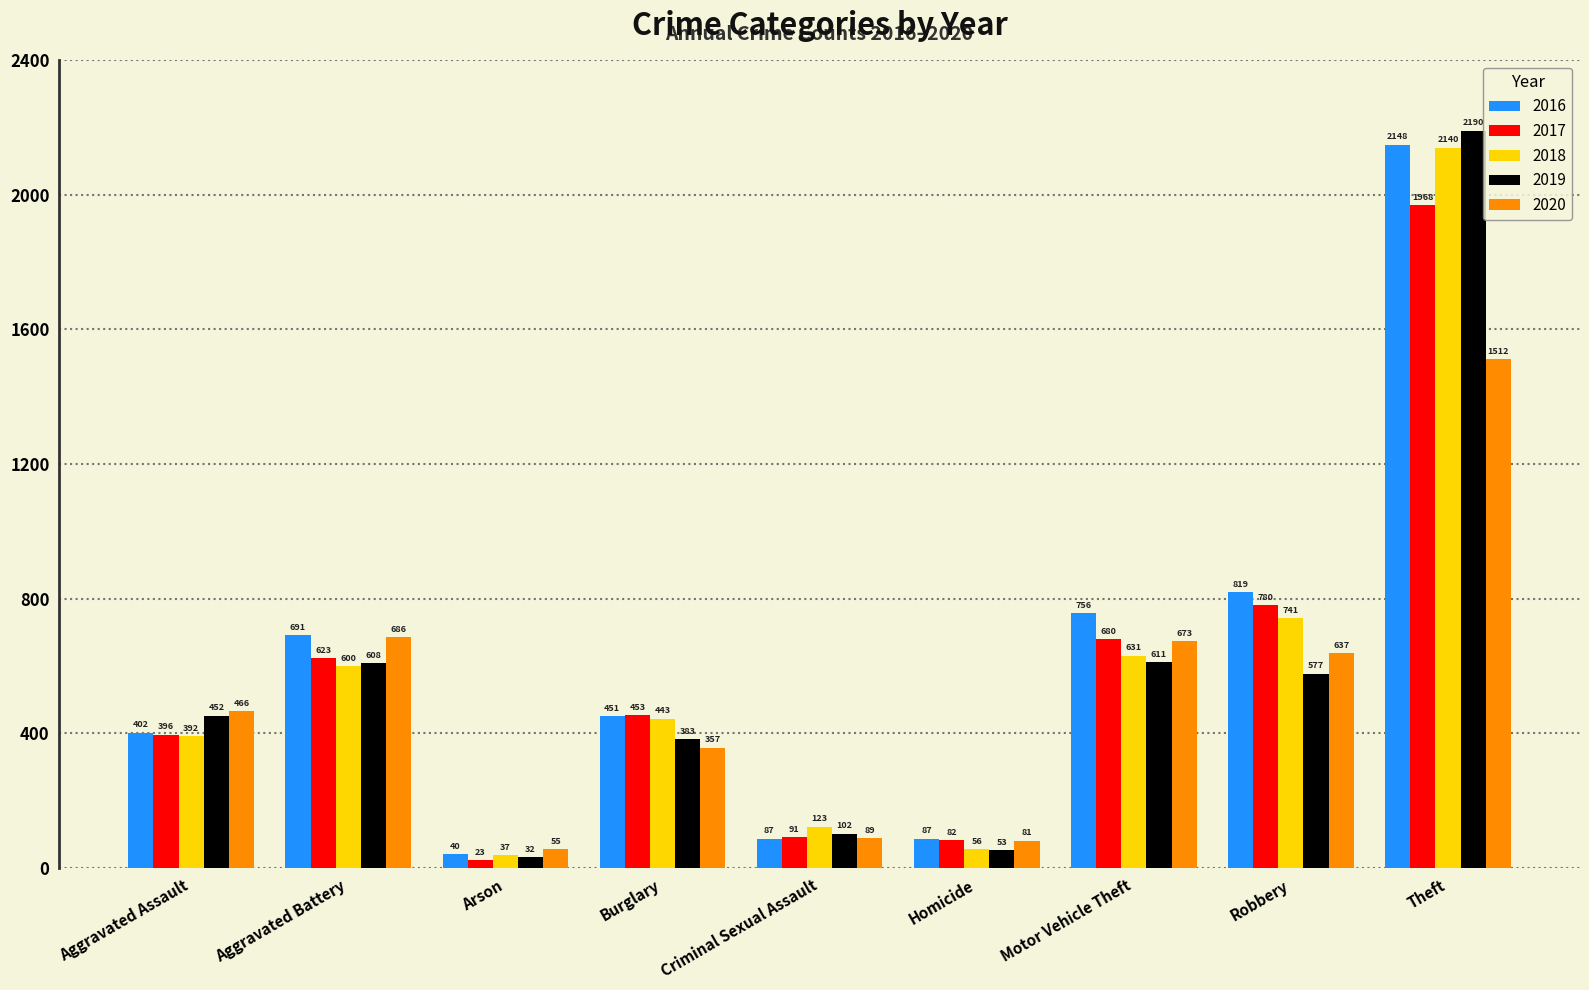

True or false: 2016 has a value of 284 at Burglary.

False